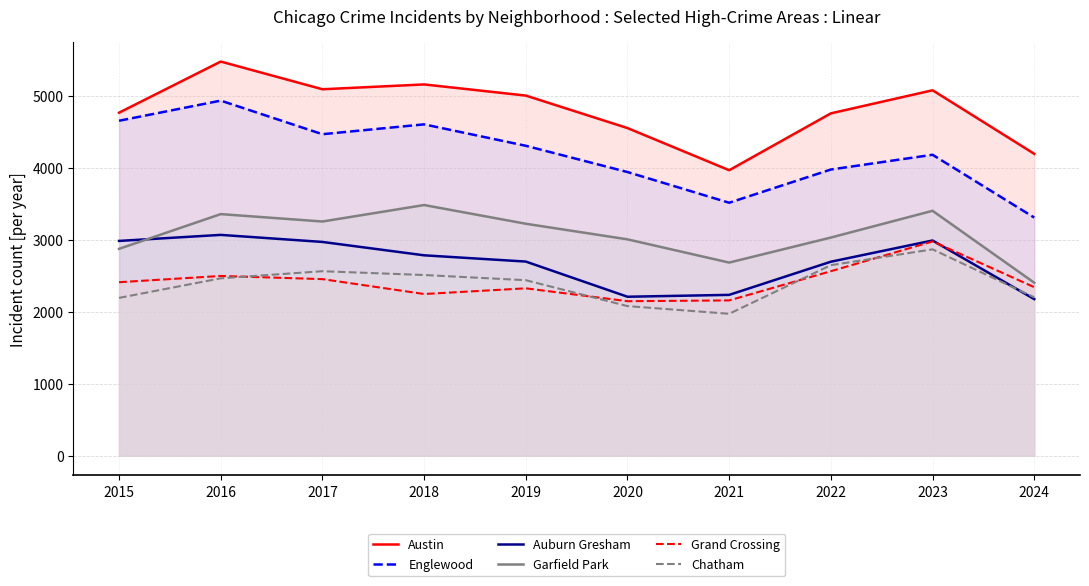

What is the sum of all Auburn Gresham values?

26835